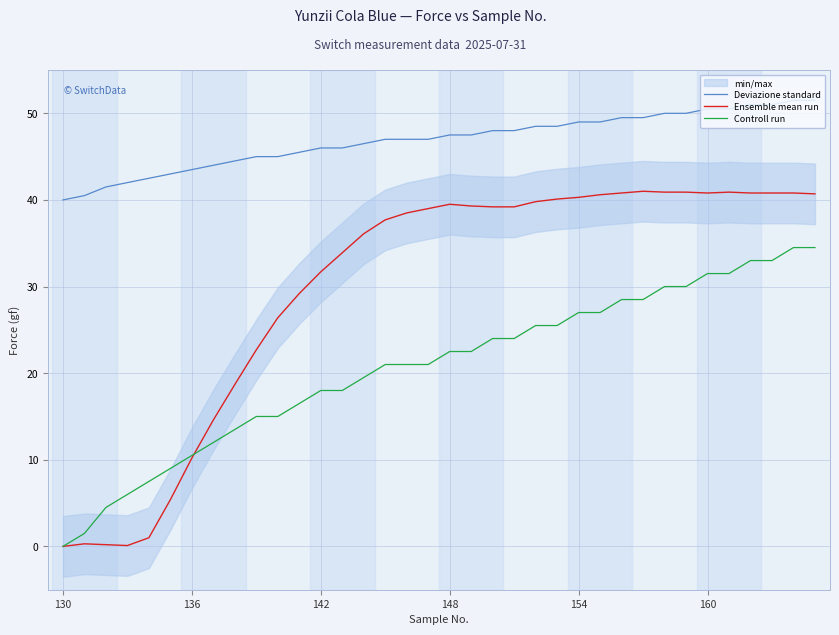

Which series changed the most between 10 and 20?

Ensemble mean run